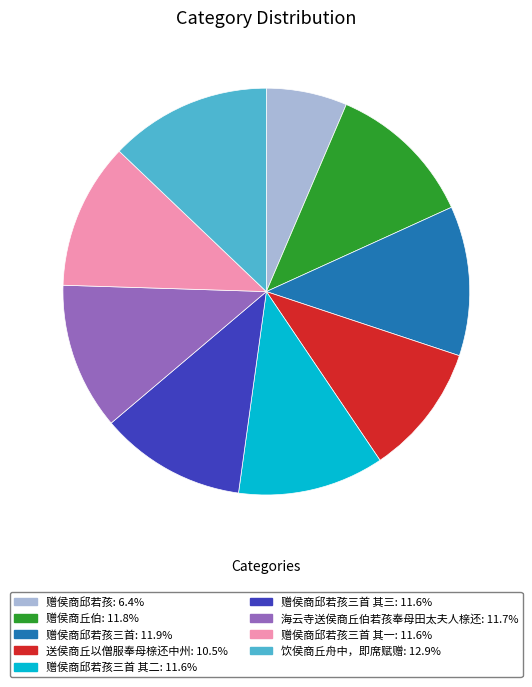

Is there a majority slice in this chart?

No